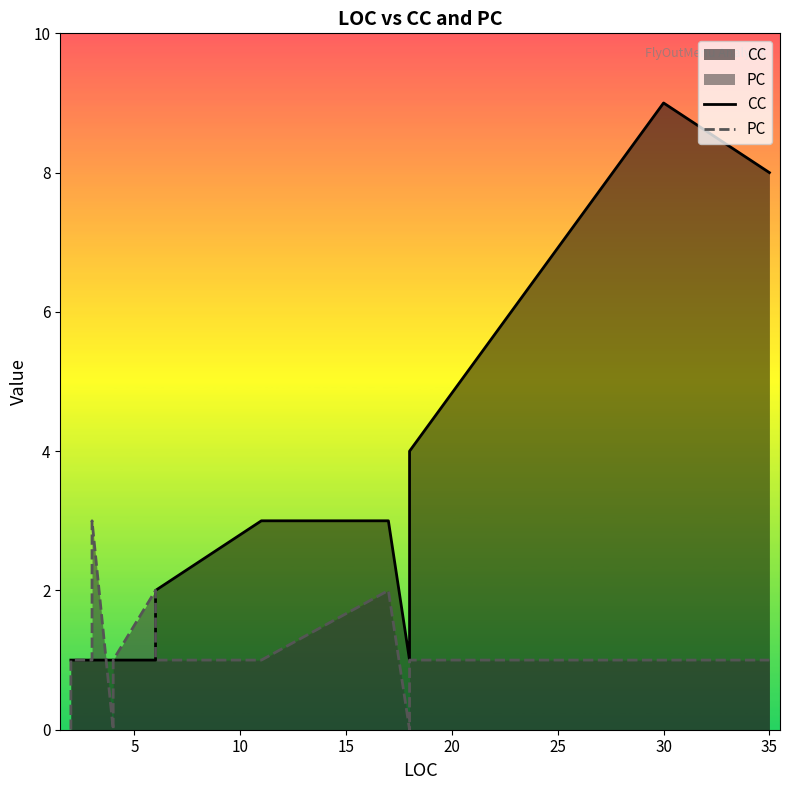

How many interior local valleys does the CC series have?

1